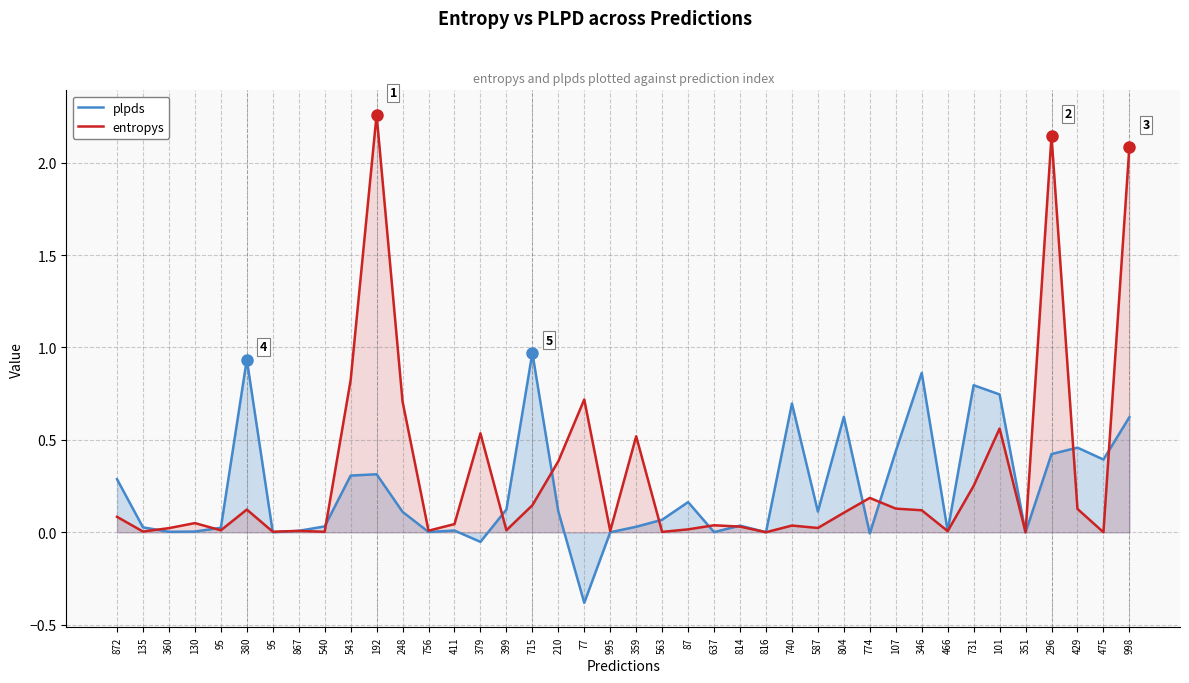

Which category has the lowest value in the entropys series?

351